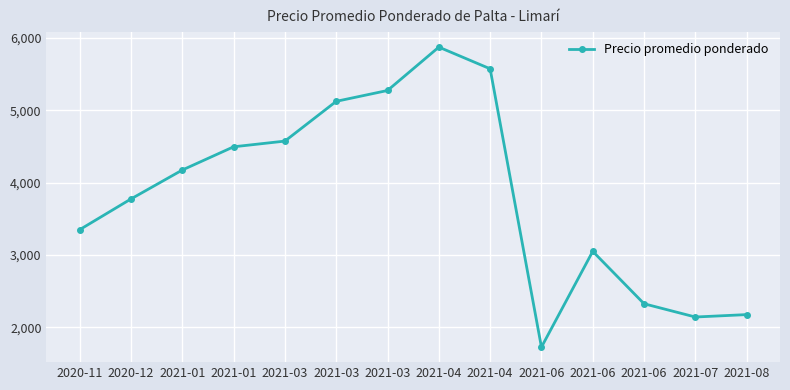

How many points are lower than both their immediate neighbors (excluding endpoints)?

2